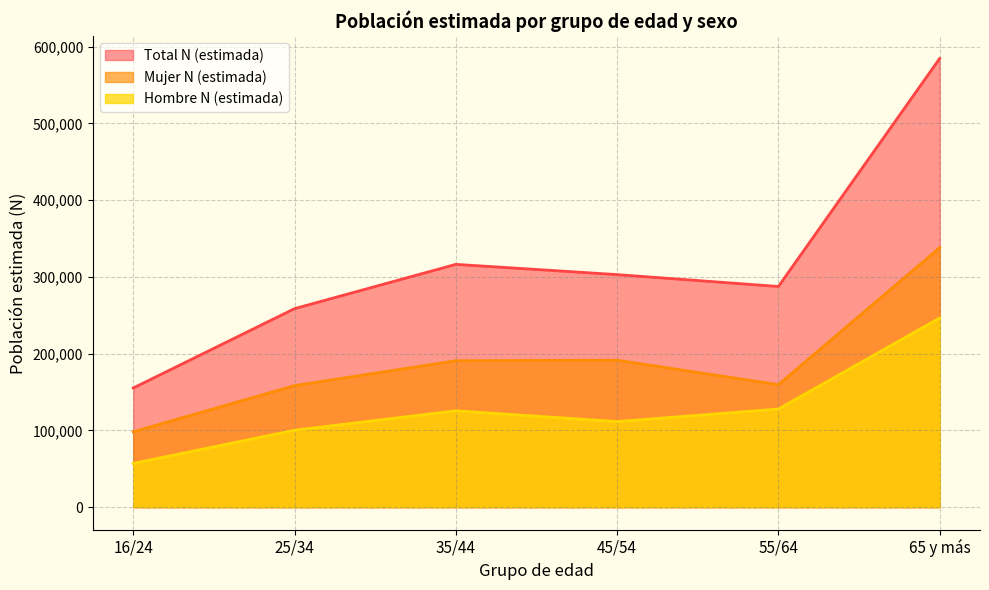

What is the difference between the maximum and second lowest values in the Hombre N (estimada) series?

146222